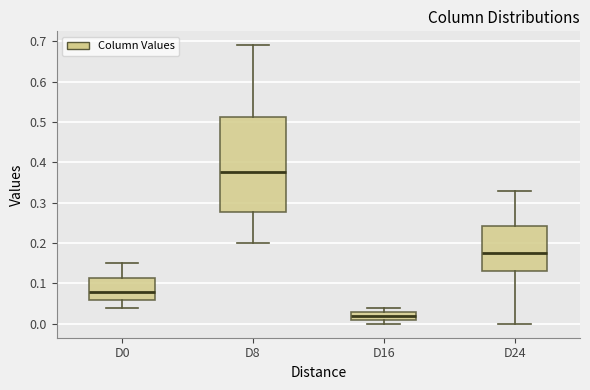

Reading left to right, transcribe this box plot: for each box, give where its median line is, the range the box spans, and where its two whiskers end, as read against the y-axis. The values are not printed on the chart, so give them approximately, as read against the axis.

D0: median 0.08, box 0.06 to 0.11, whiskers 0.04 to 0.15
D8: median 0.38, box 0.28 to 0.51, whiskers 0.20 to 0.69
D16: median 0.02, box 0.01 to 0.03, whiskers 0.00 to 0.04
D24: median 0.18, box 0.13 to 0.24, whiskers 0.00 to 0.33